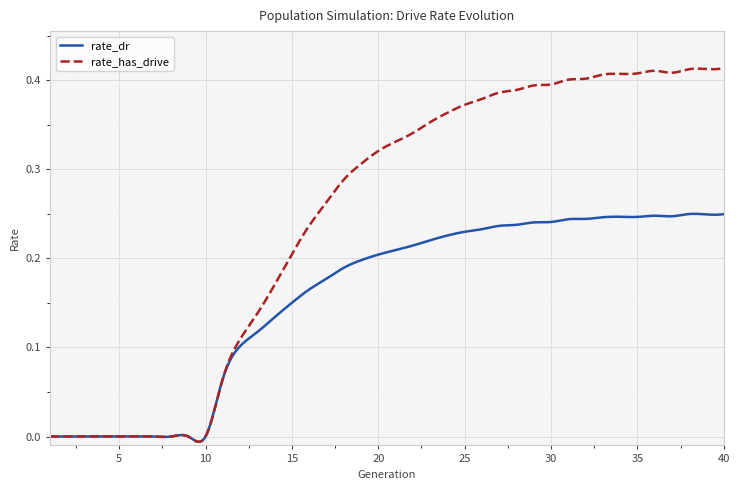

Which series has the largest range (max minus min)?

rate_has_drive